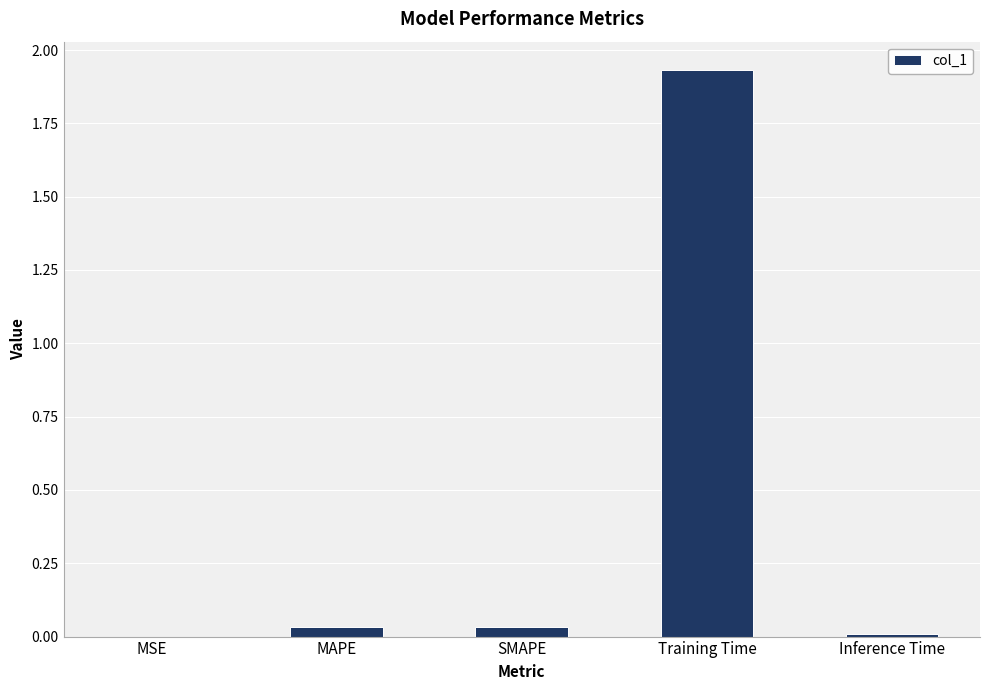

True or false: the data shows 0.0 at SMAPE.

True